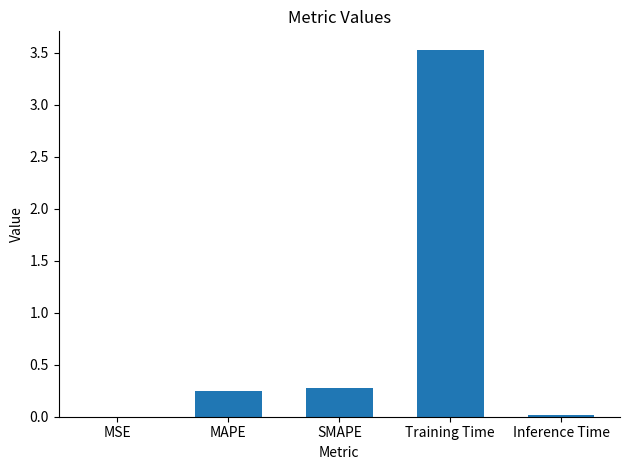

Between Inference Time and SMAPE, which is larger?

SMAPE